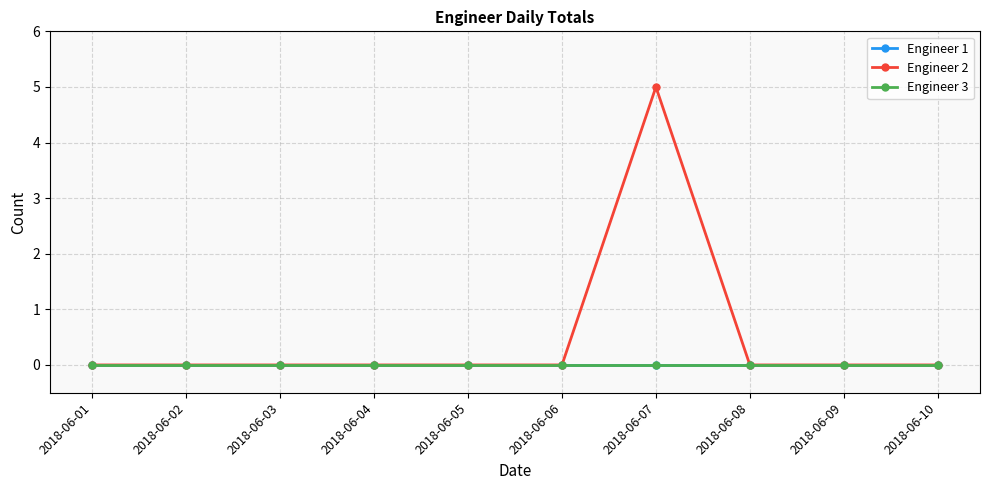

What is the highest value of the Engineer 2 series?

5